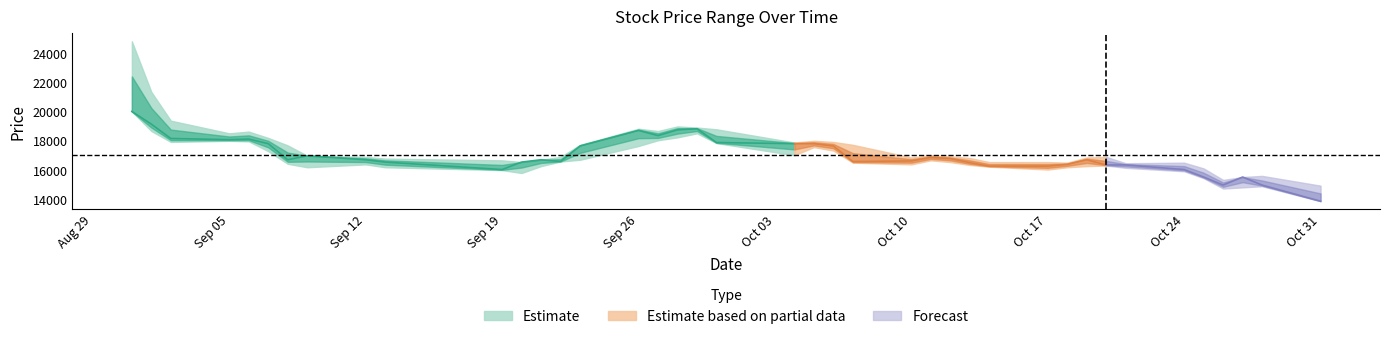

At how many categories does at least one series exceed 17815?

14